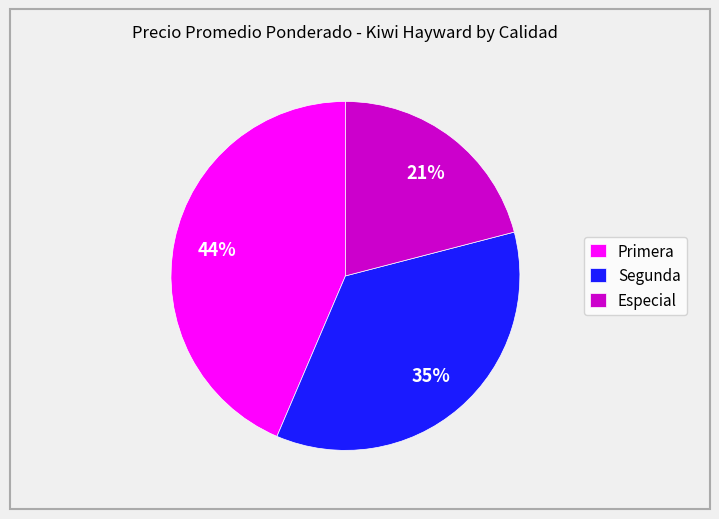

What is the ratio of the value at Especial to the value at Segunda?

0.6